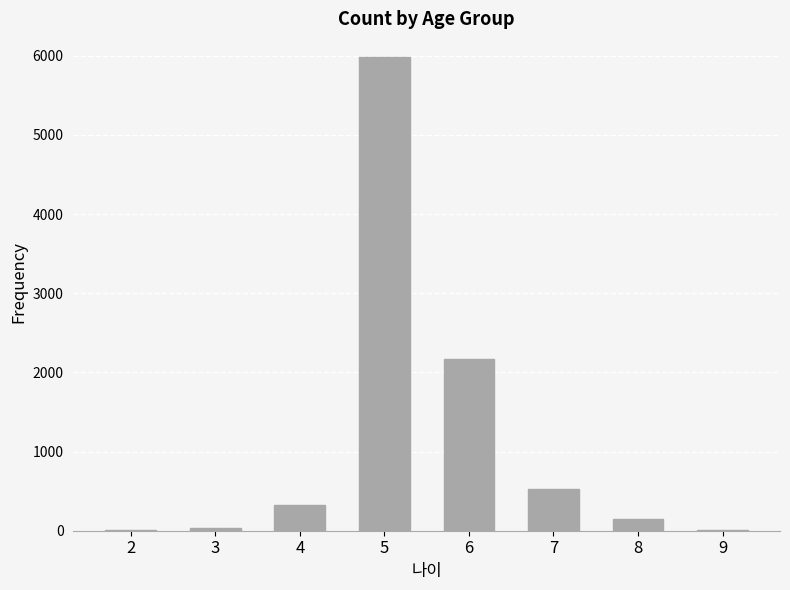

What is the sum of all values?

9223